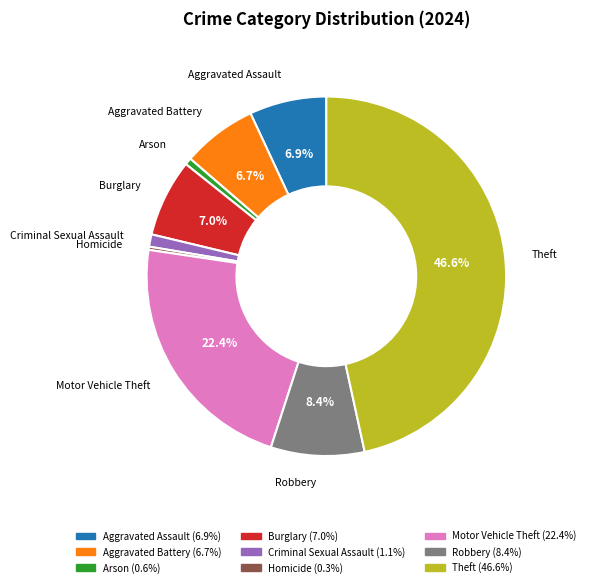

Combined, do Robbery and Arson account for over 50%?

No